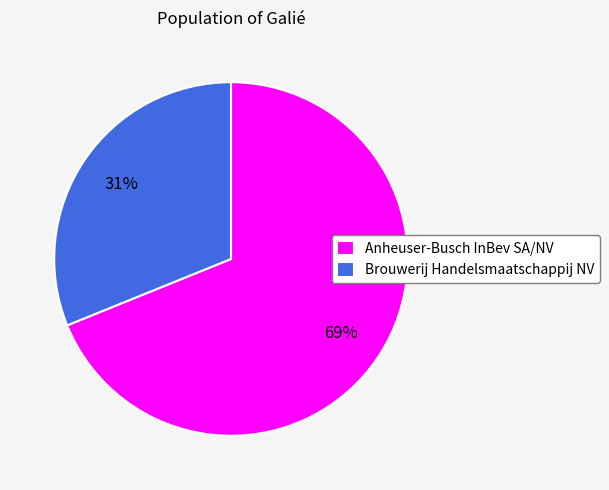

To the nearest percent, what is the difference between the Anheuser-Busch InBev SA/NV and Brouwerij Handelsmaatschappij NV slice percentages?

38%